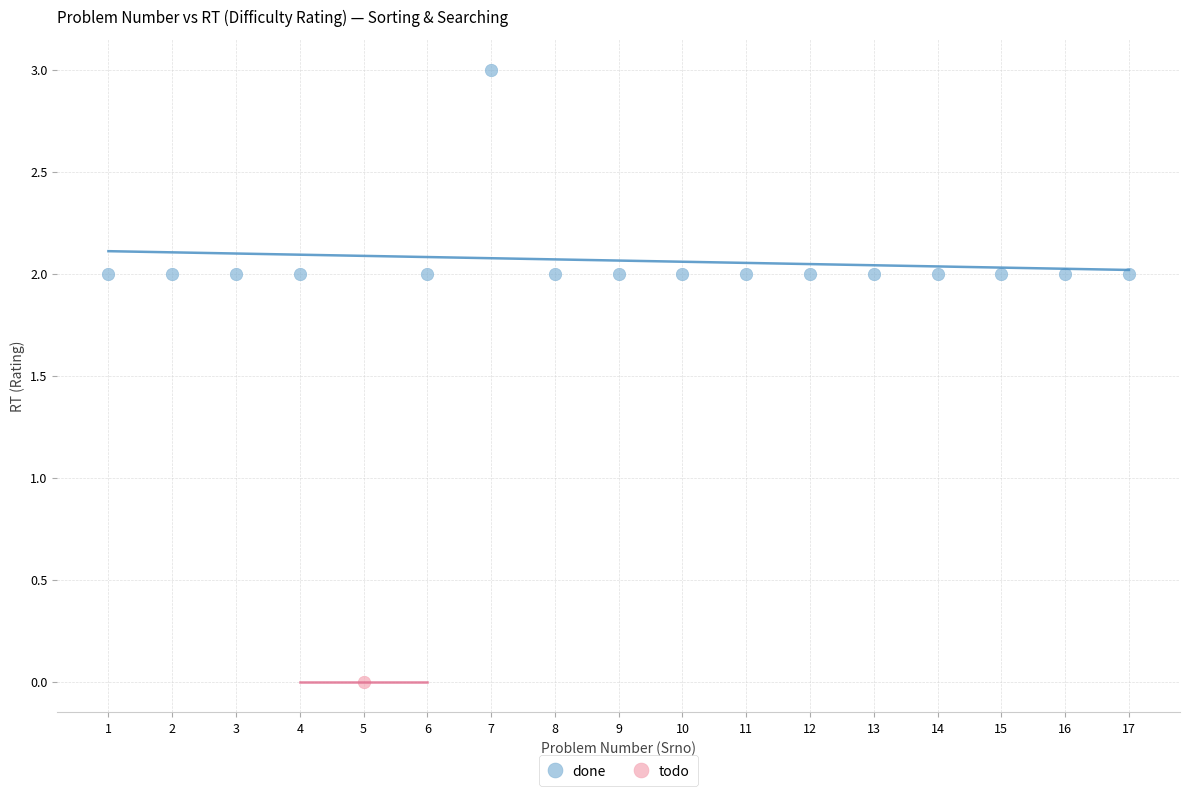

What are all the series names shown in the legend?

done, todo